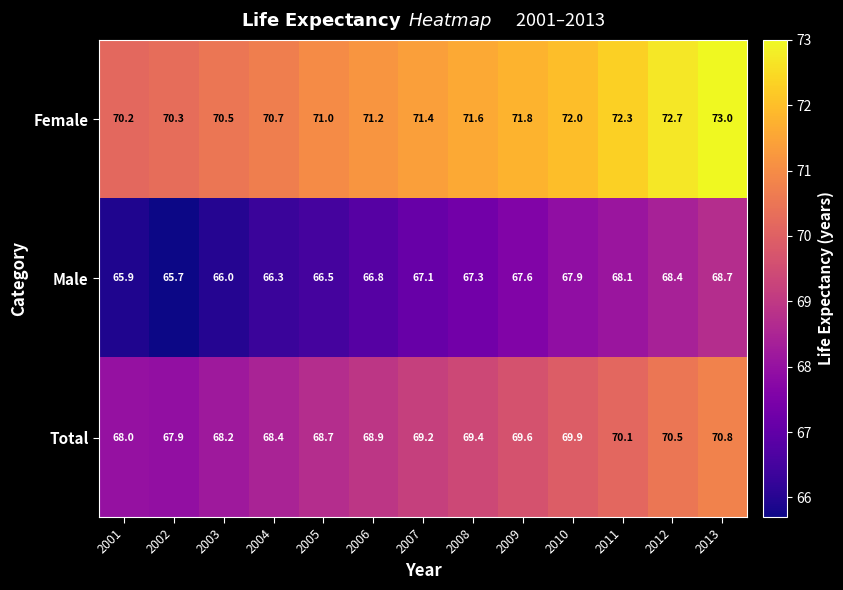

Which category has the highest value in the Male series?

2013